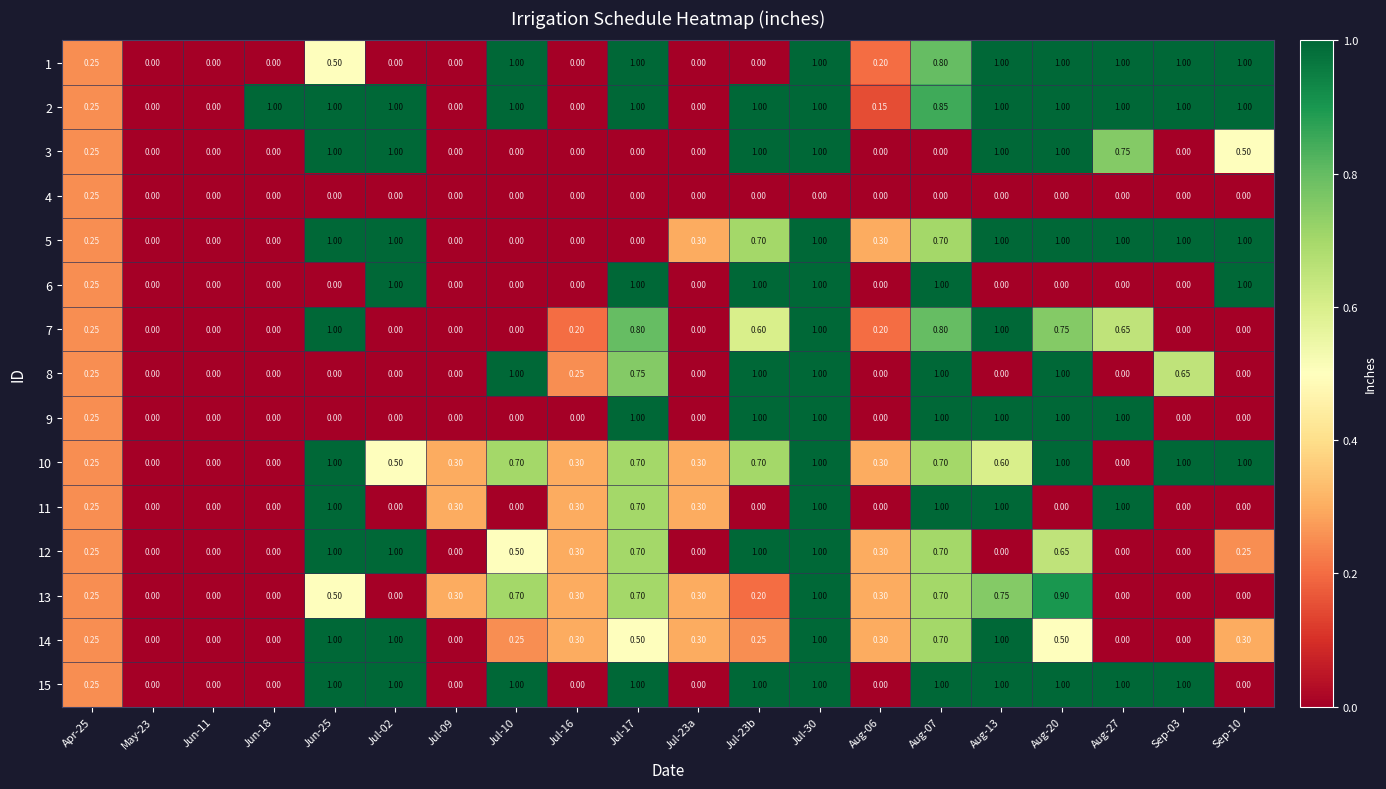

Is the value of 9 at May-23 greater than the value of 14 at Aug-07?

No